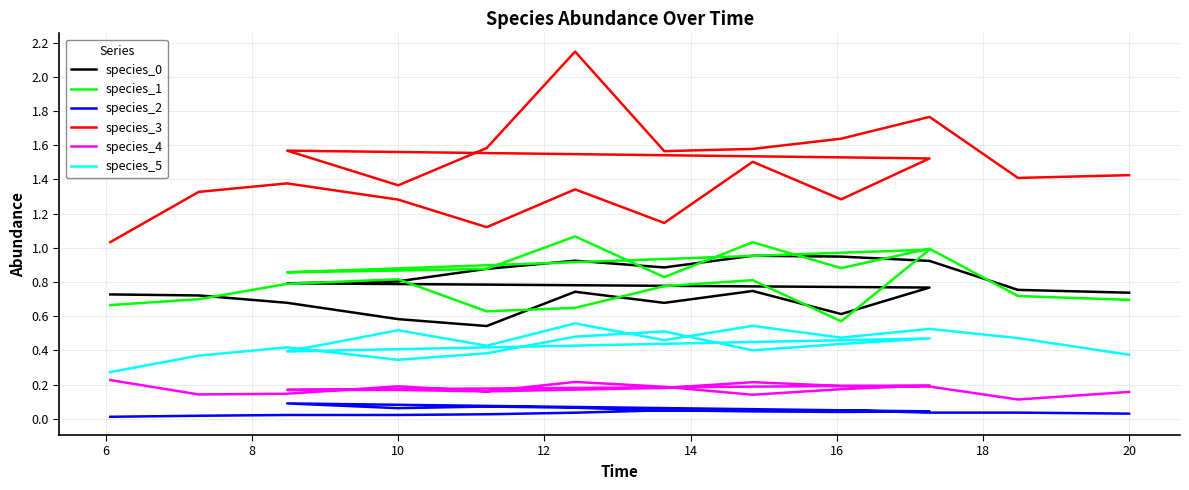

True or false: species_4 and species_3 intersect in this chart.

False